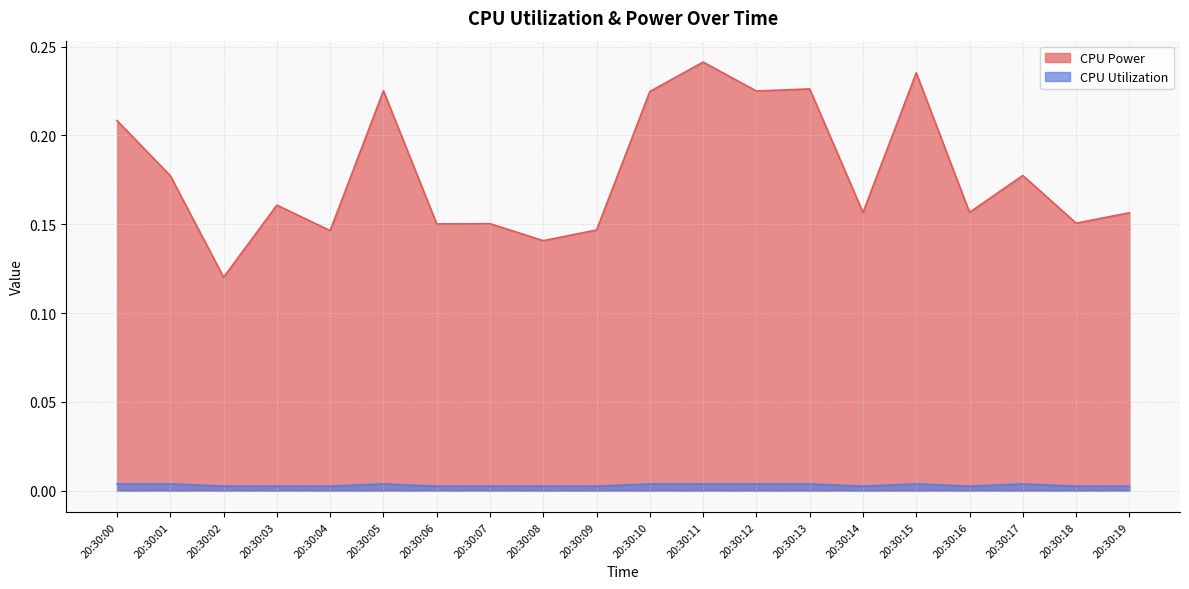

How many distinct data groups are displayed?

2